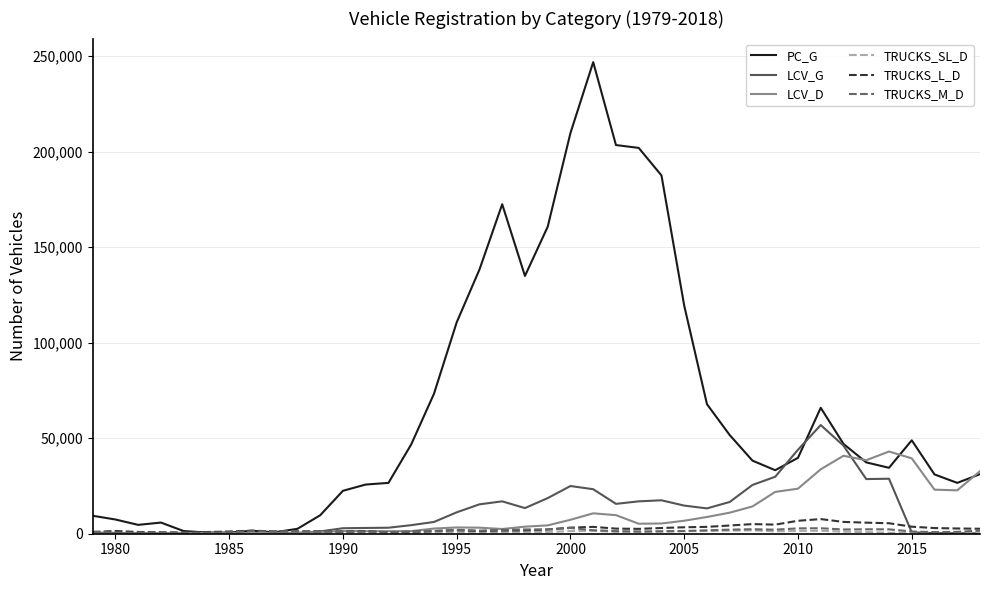

Which series has the largest total across all categories?

PC_G